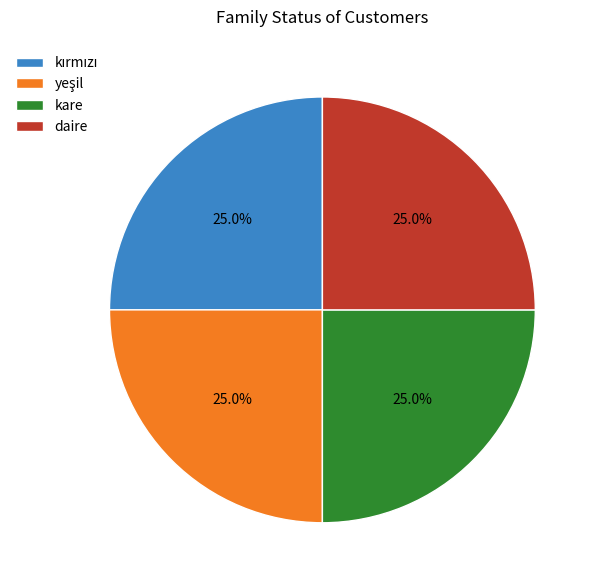

How much of the chart is everything except daire?

75.0%